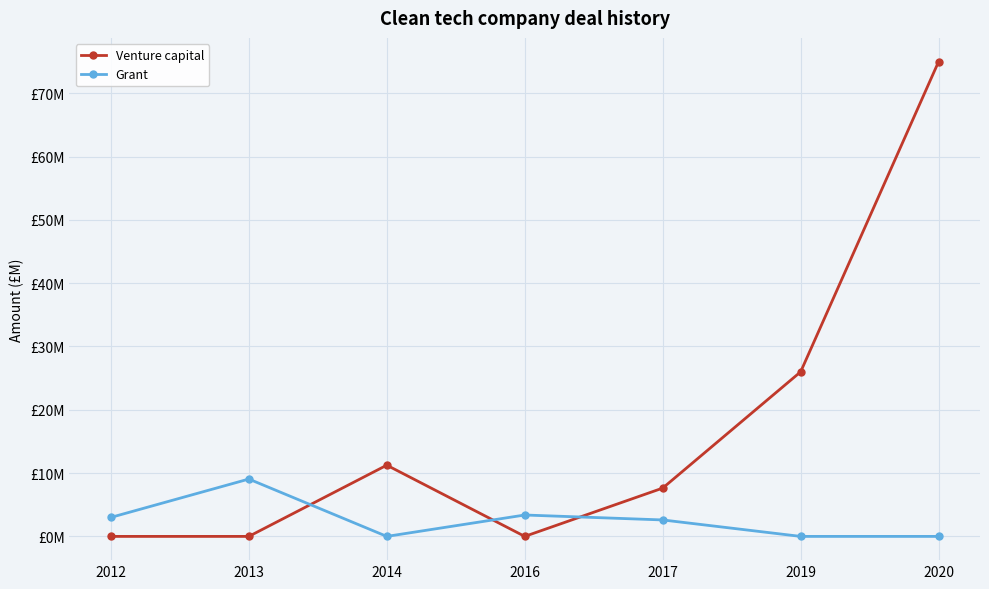

Does the chart have visible grid lines?

Yes